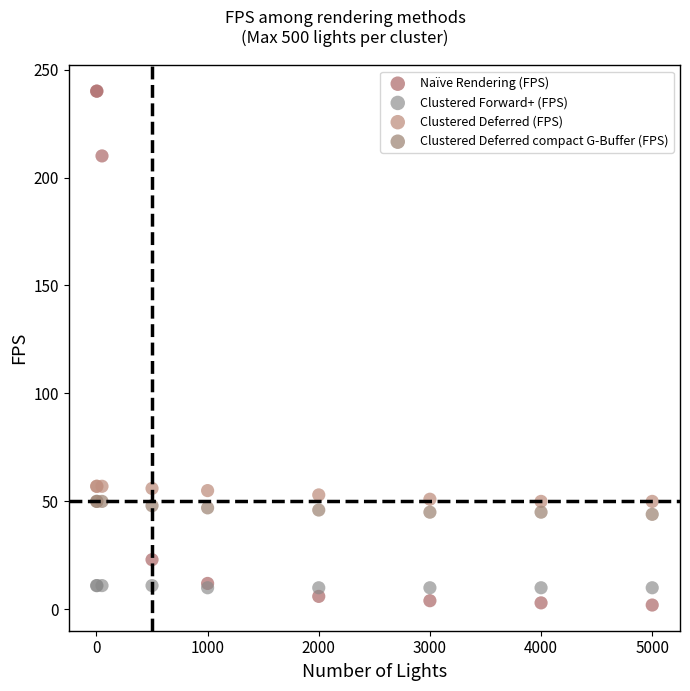

Which series has the largest Y range (max minus min)?

Naïve Rendering (FPS)